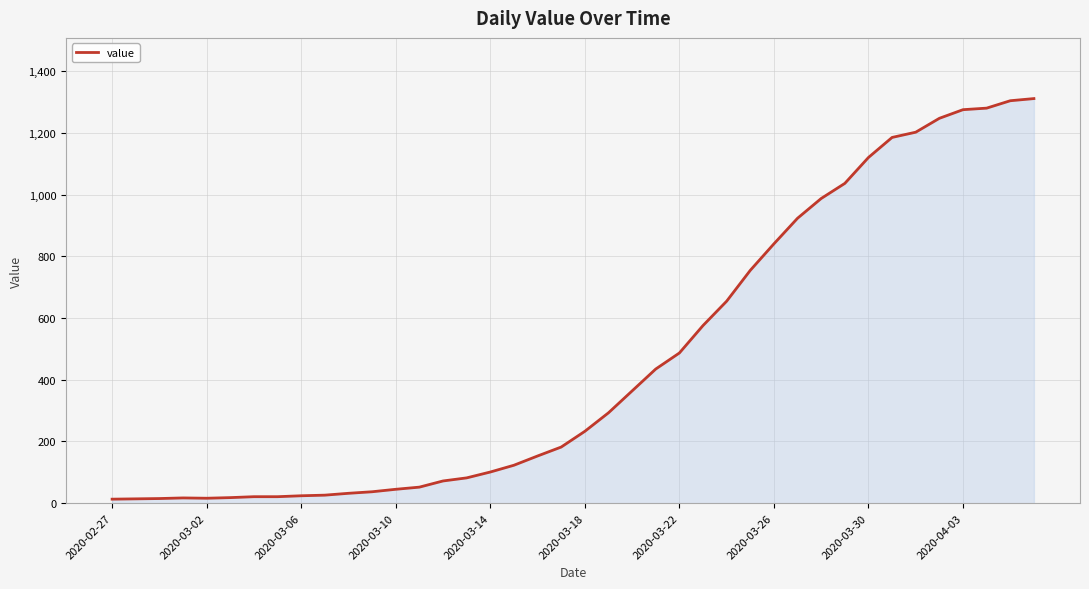

What is the difference between the maximum and minimum values?

1299